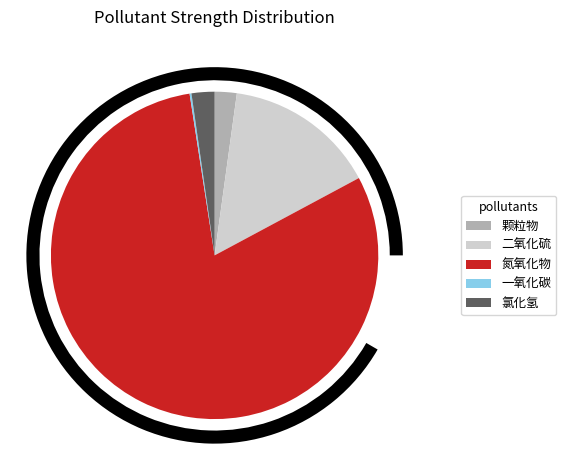

To the nearest percent, what is the difference between the 二氧化硫 and 氮氧化物 slice percentages?

65%